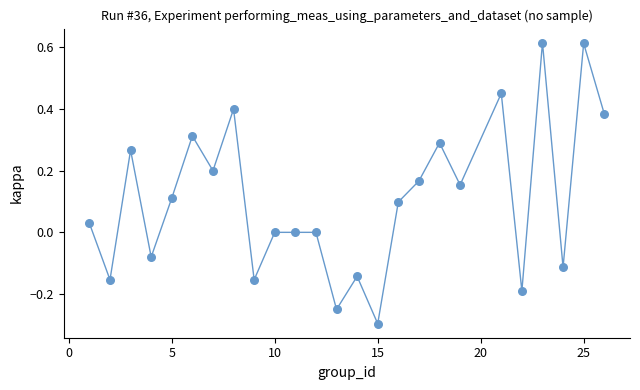

What is the range of X values (max minus min)?

25.0